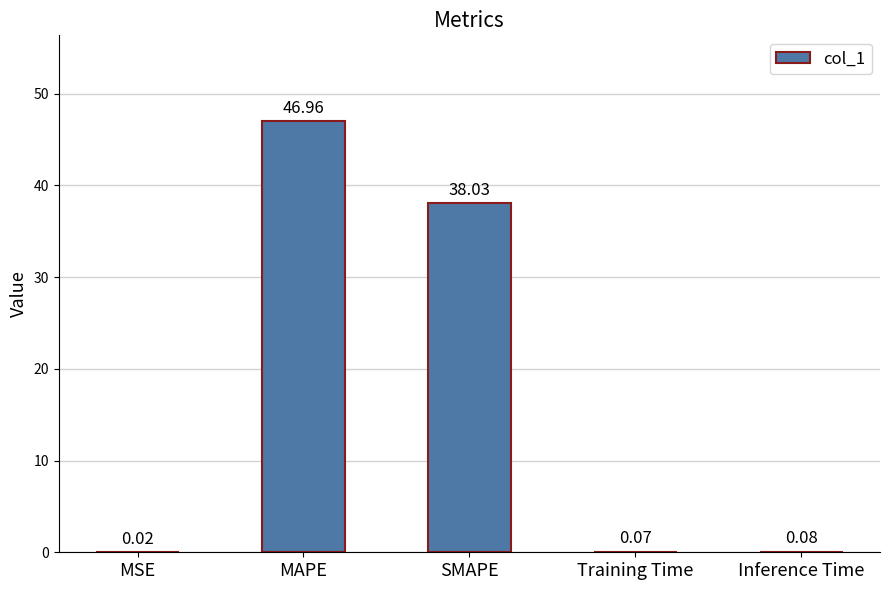

Which label corresponds to the largest value in the chart?

MAPE